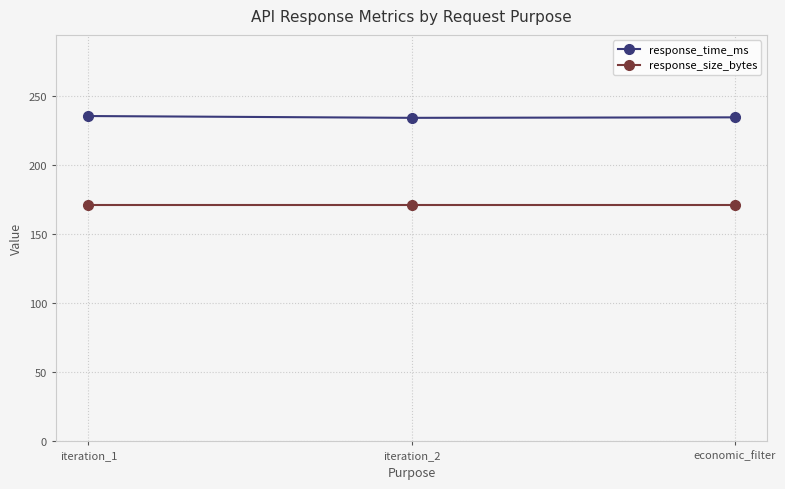

The value of response_size_bytes at economic_filter is 171.0. True or false?

True